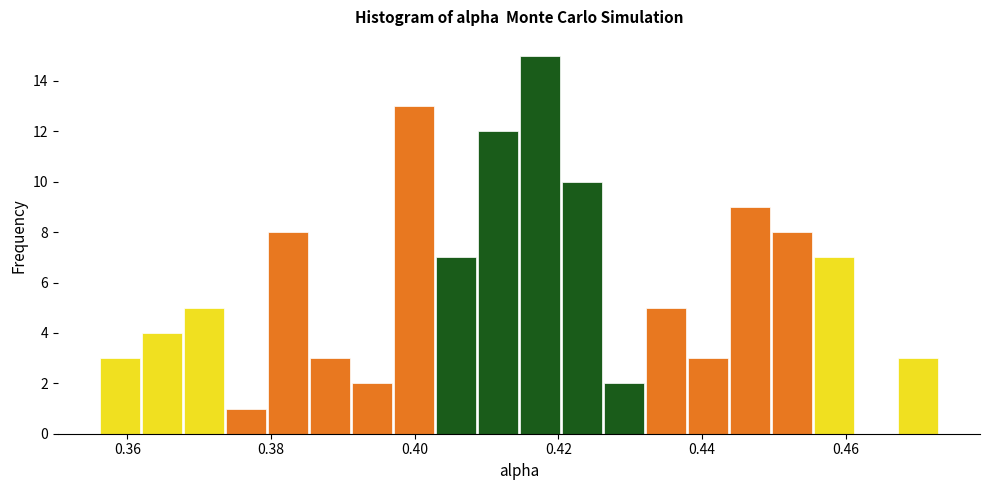

Around what value on the x-axis is the tallest bar? Give the approximate position of its centre, as read against the axis.

0.418